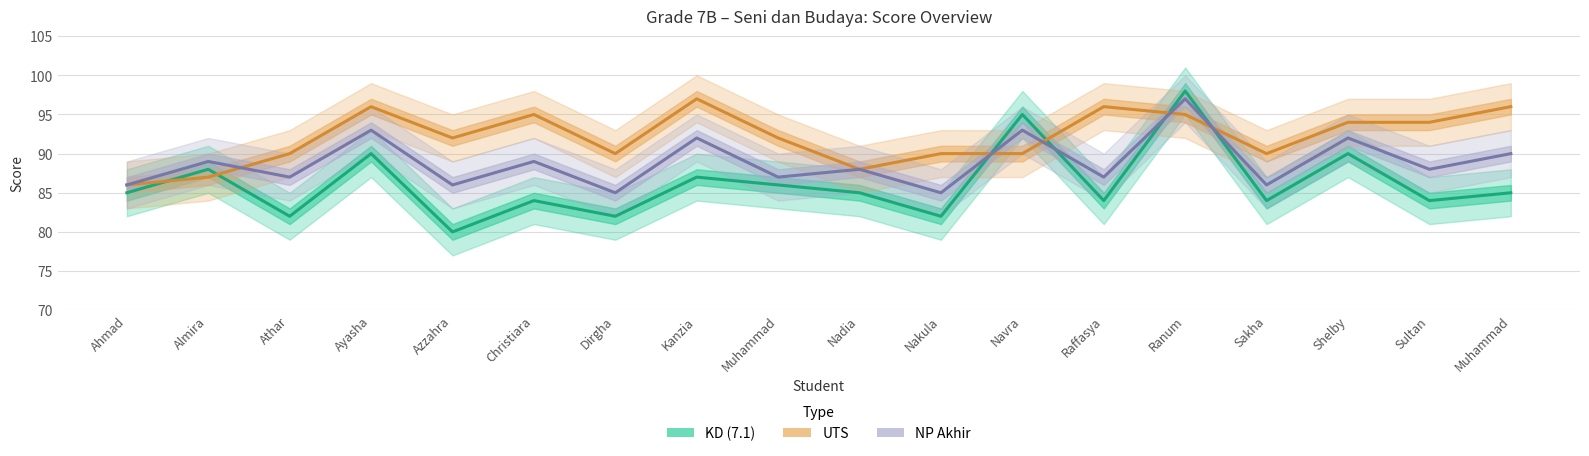

List the series in order of their overall mean, highest first.

UTS, NP Akhir, KD (7.1)